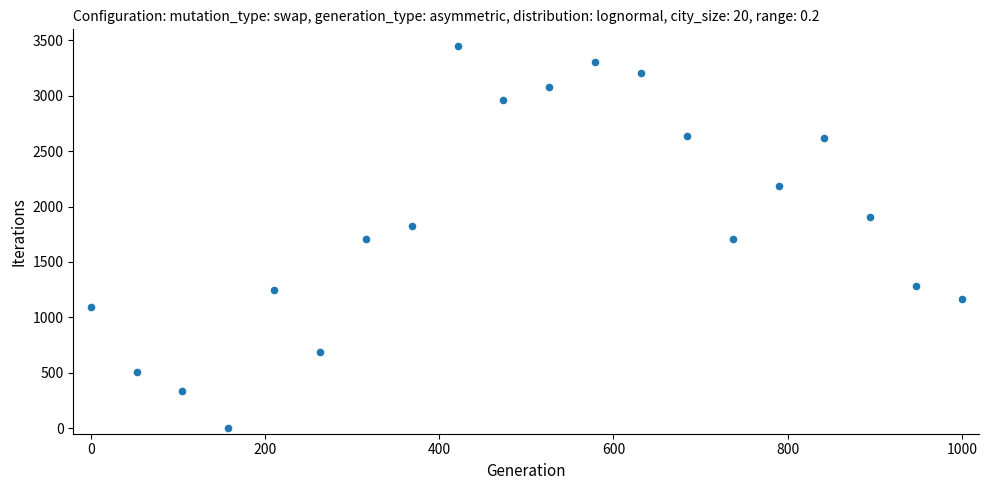

What is the range of X values (max minus min)?

1000.0